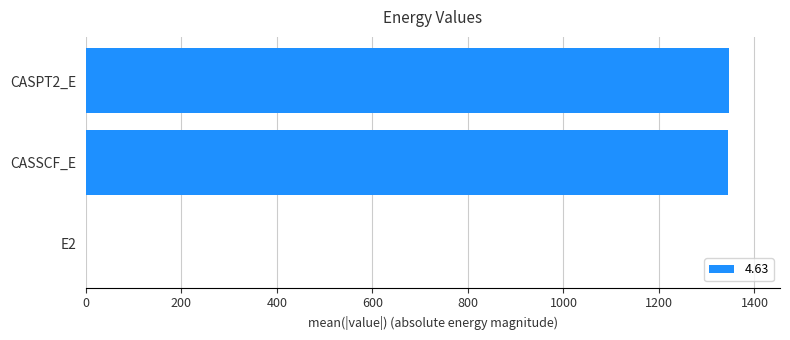

What is the change in value from CASSCF_E to CASPT2_E?

+0.4